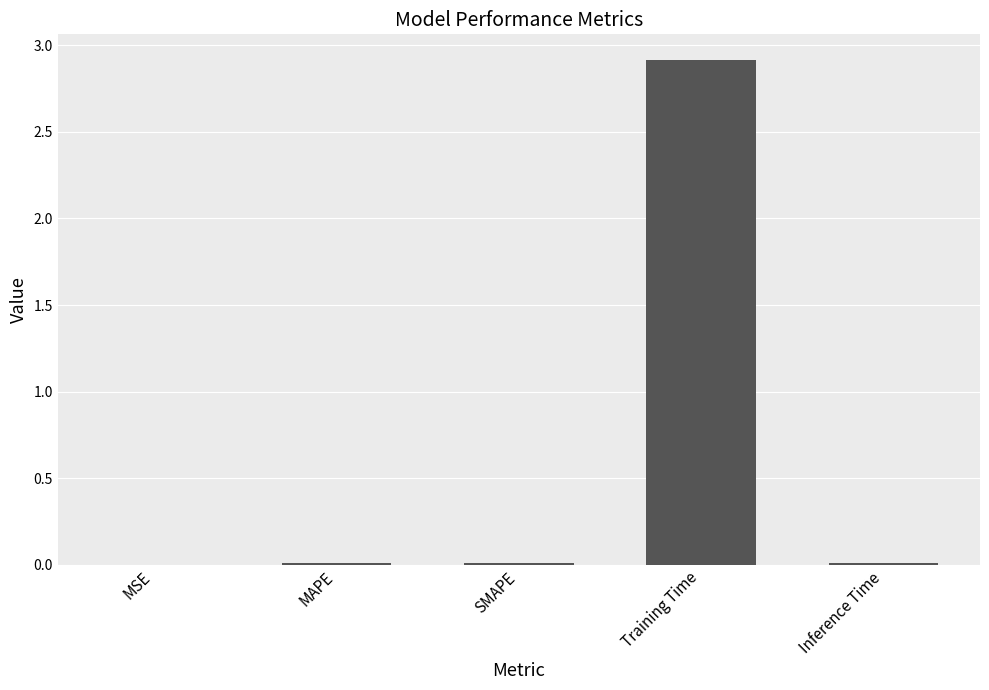

Between MSE and Training Time, which is larger?

Training Time